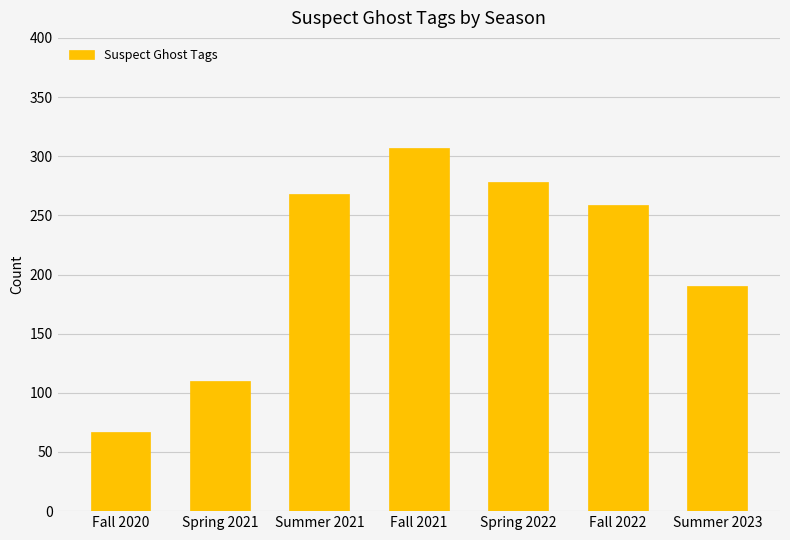

List the labels in order of value, smallest first.

Fall 2020, Spring 2021, Summer 2023, Fall 2022, Summer 2021, Spring 2022, Fall 2021